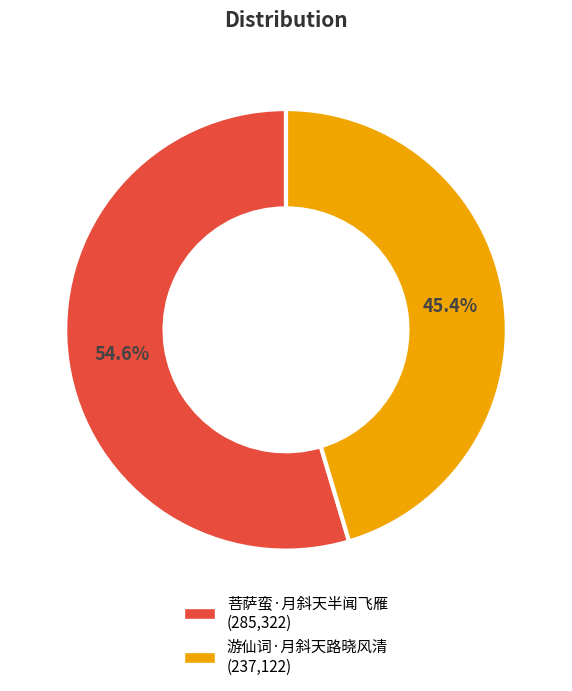

To the nearest percent, what is the difference between the 菩萨蛮·月斜天半闻飞雁 and 游仙词·月斜天路晓风清 slice percentages?

9%